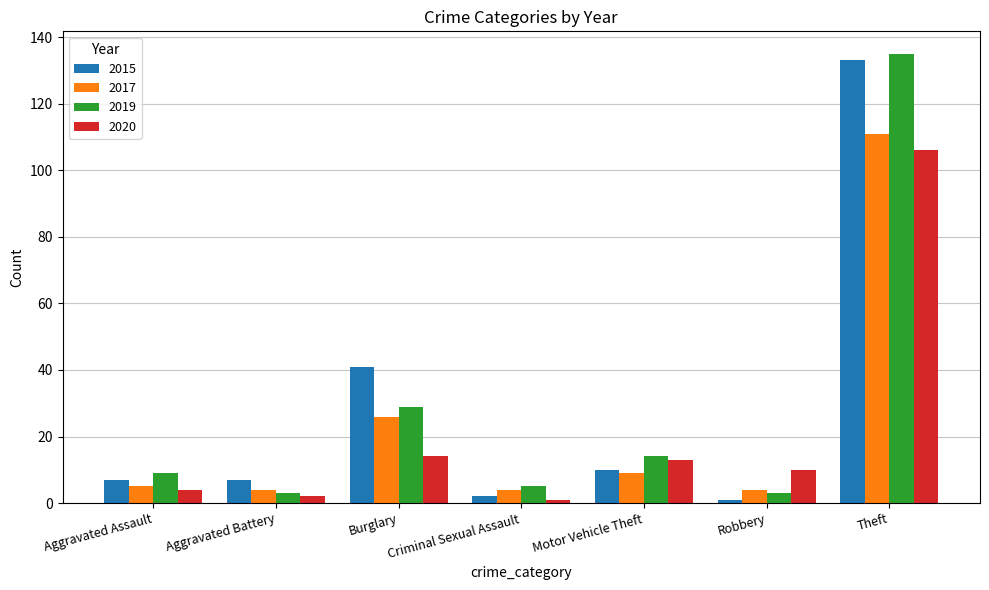

What is the difference between the second highest and minimum values in the 2015 series?

40